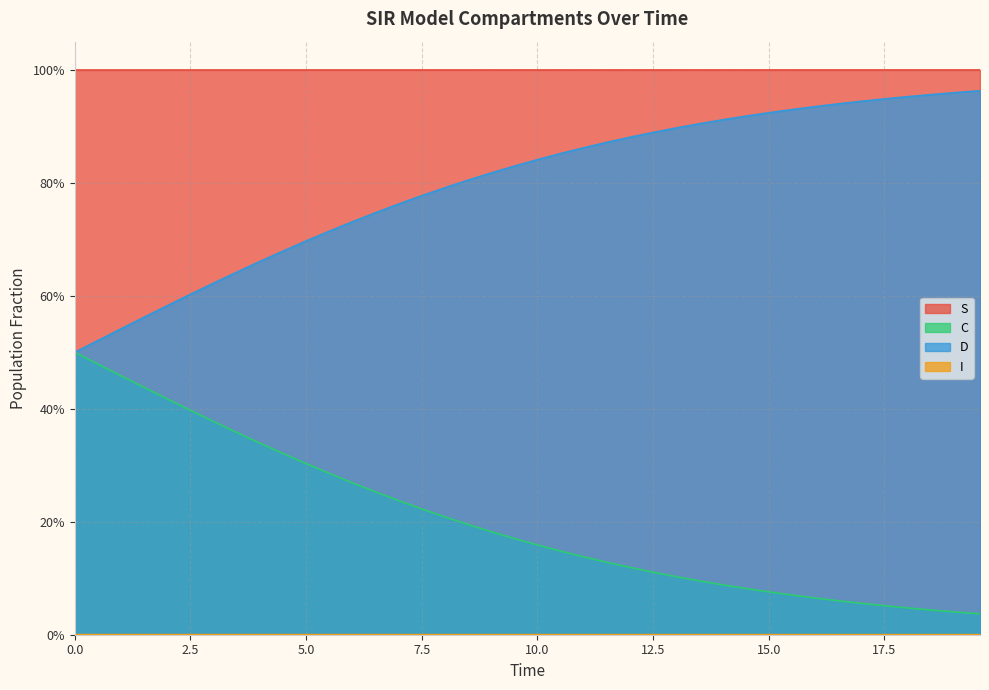

What are all the series names shown in the legend?

S, I, C, D